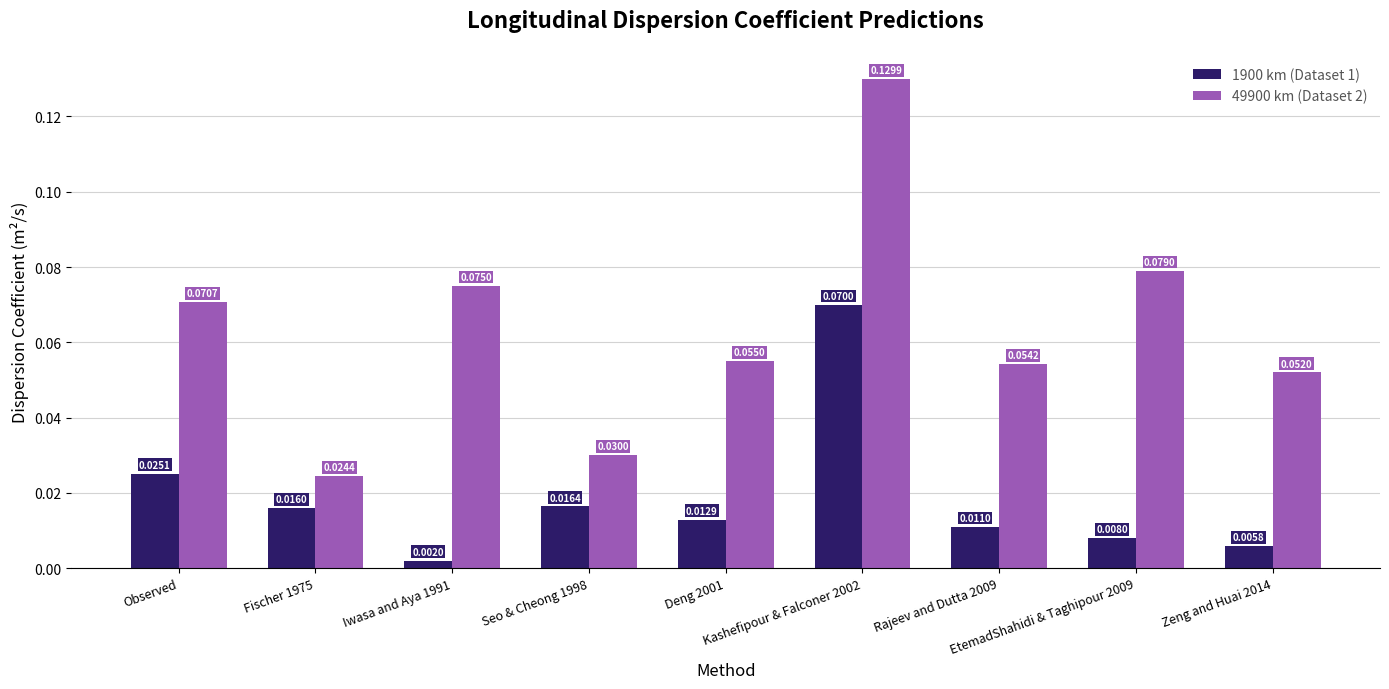

At how many categories does at least one series exceed 0?

9